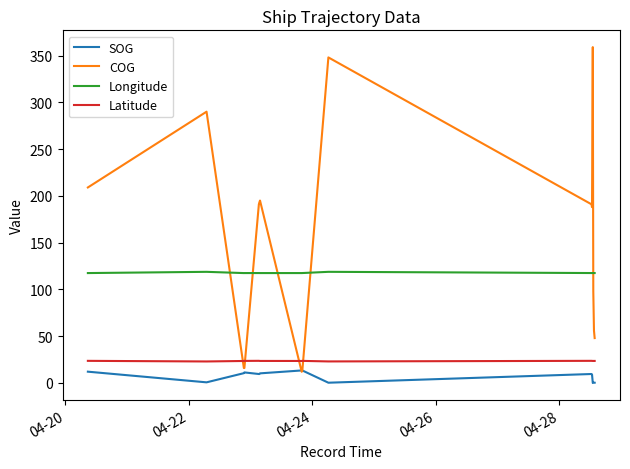

Which series has the widest spread of values?

COG